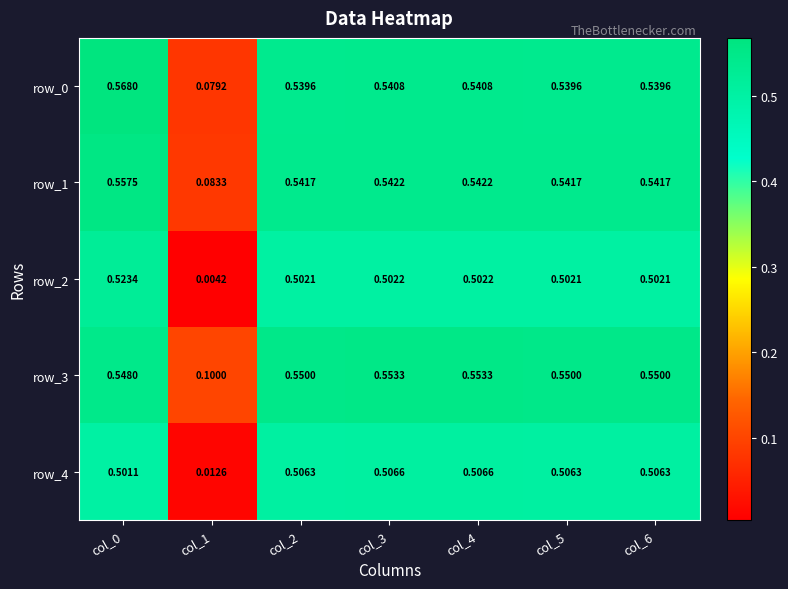

Reading right to left, transcribe all the data shown in this chart.

row_0: col_6=0.5	col_5=0.5	col_4=0.5	col_3=0.5	col_2=0.5	col_1=0.1	col_0=0.6
row_1: col_6=0.5	col_5=0.5	col_4=0.5	col_3=0.5	col_2=0.5	col_1=0.1	col_0=0.6
row_2: col_6=0.5	col_5=0.5	col_4=0.5	col_3=0.5	col_2=0.5	col_1=0.0	col_0=0.5
row_3: col_6=0.6	col_5=0.6	col_4=0.6	col_3=0.6	col_2=0.6	col_1=0.1	col_0=0.5
row_4: col_6=0.5	col_5=0.5	col_4=0.5	col_3=0.5	col_2=0.5	col_1=0.0	col_0=0.5